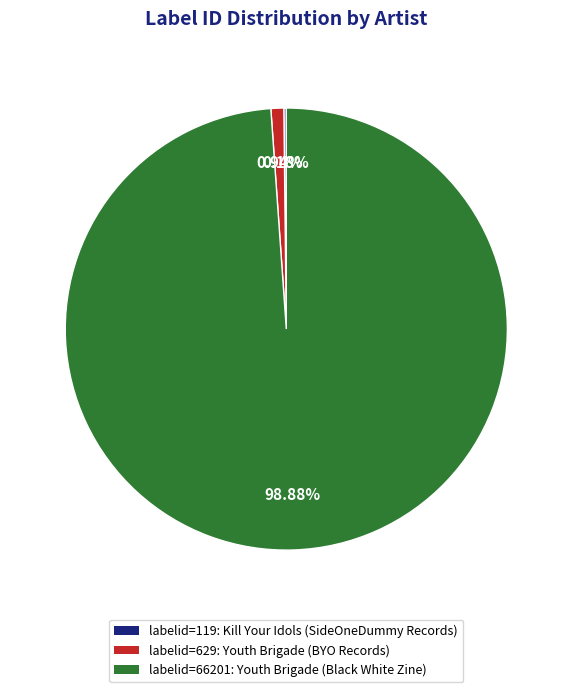

To the nearest percent, what is the difference between the largest and smallest slice percentages?

99%